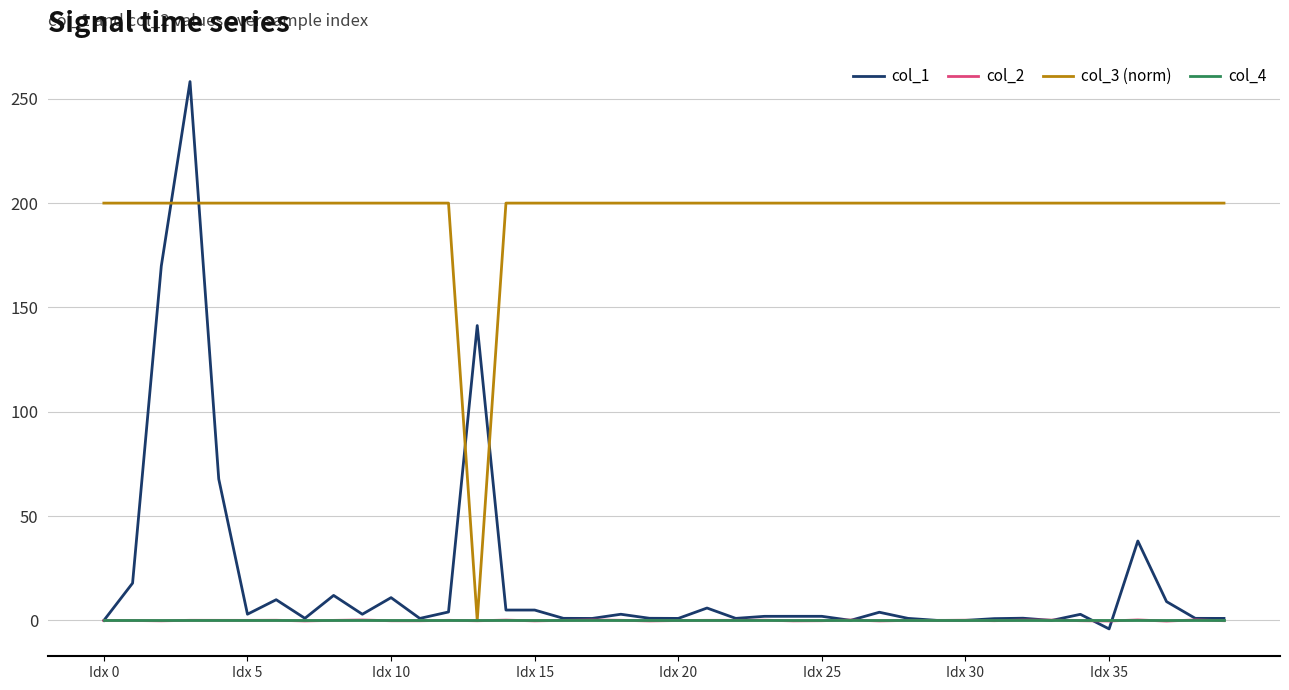

Which series has the largest total across all categories?

col_3 (norm)